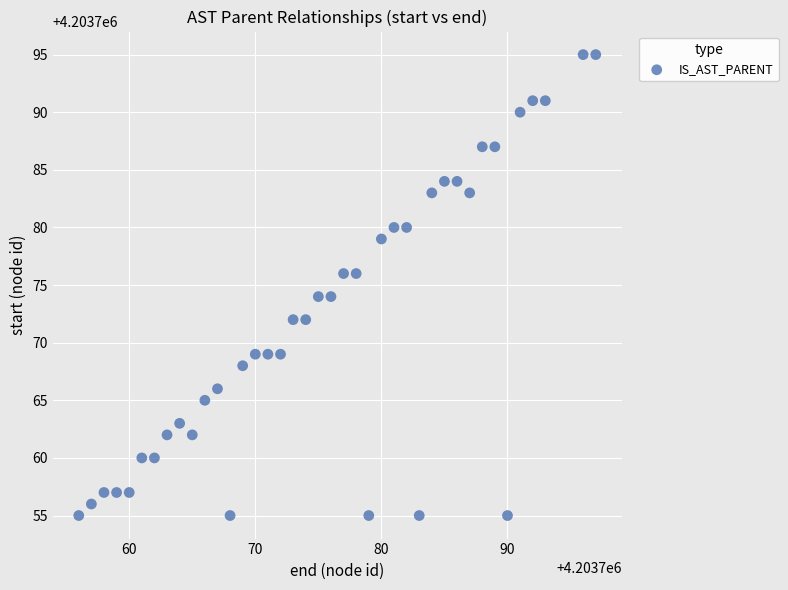

What is the range of X values (max minus min)?

41